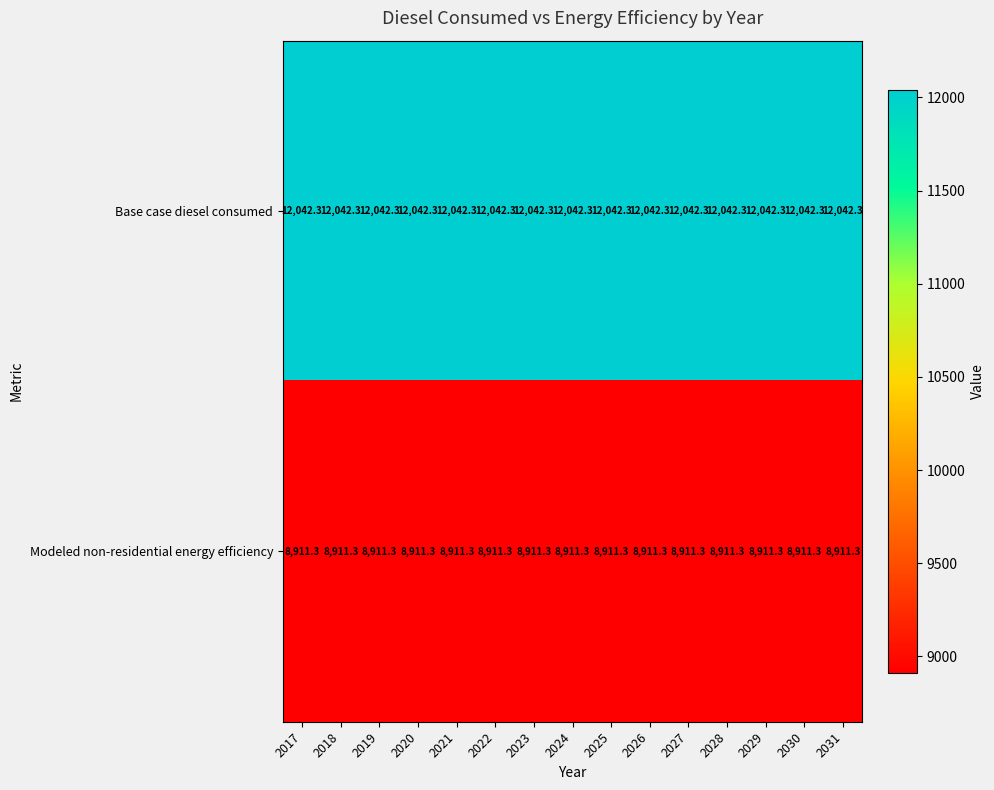

What is the difference between the highest and lowest values at 2021?

3131.0